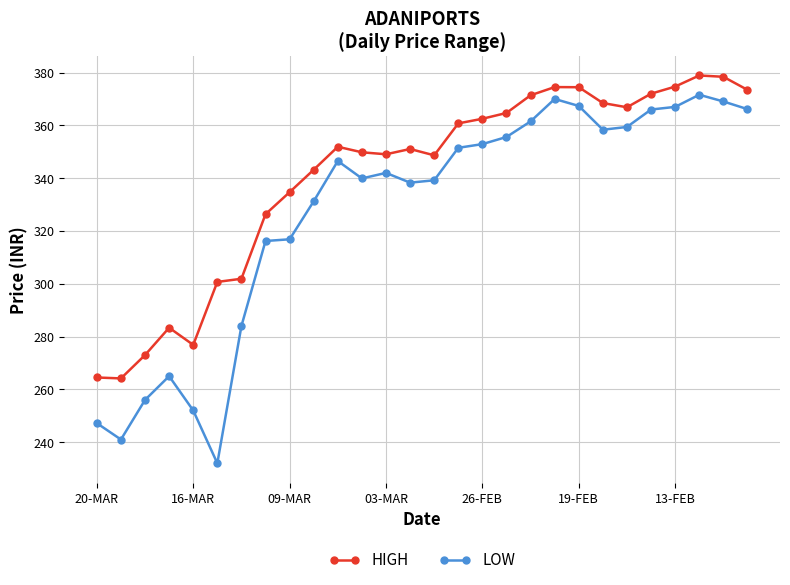

What is the average value of the HIGH series?

340.7